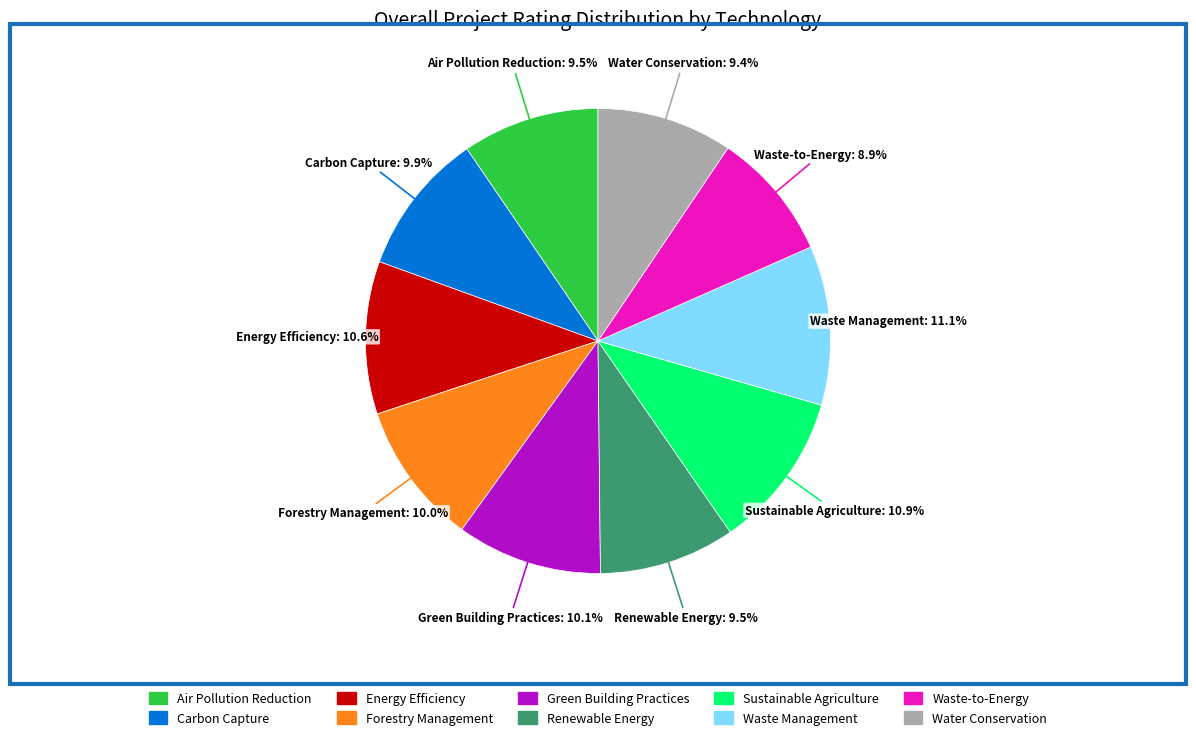

What portion of the pie excludes Waste-to-Energy?

91.1%